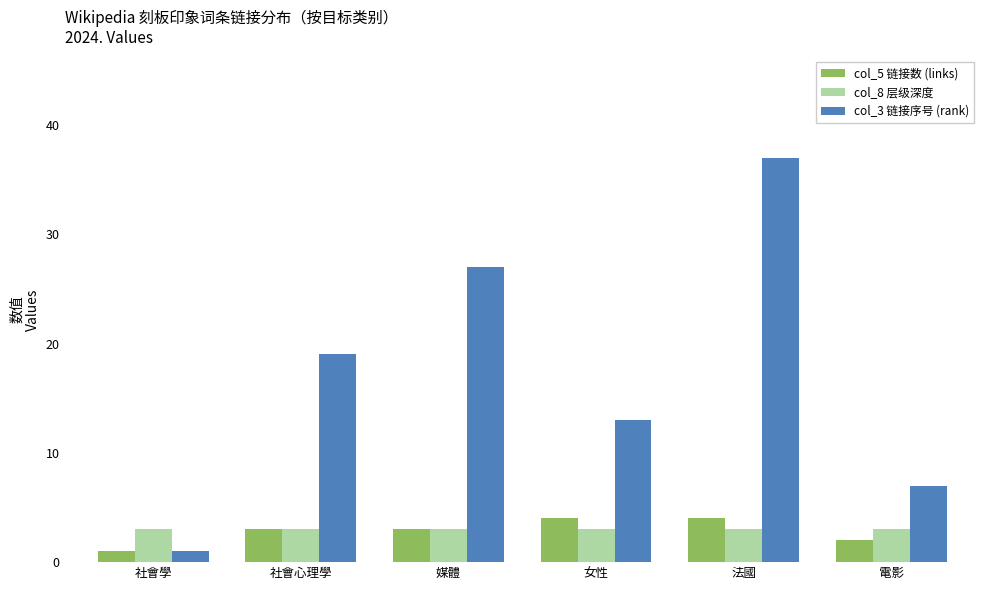

Which series changed the most between 社會心理學 and 法國?

col_3 链接序号 (rank)